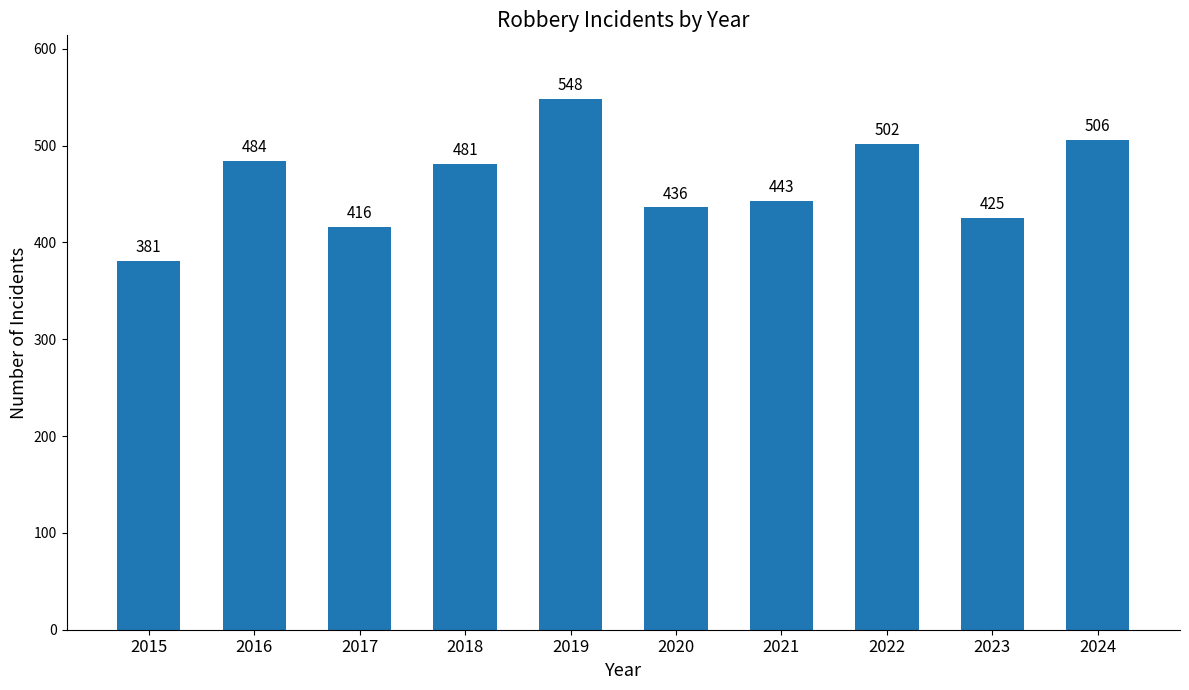

Read the value at 2020, to the nearest 10.

440